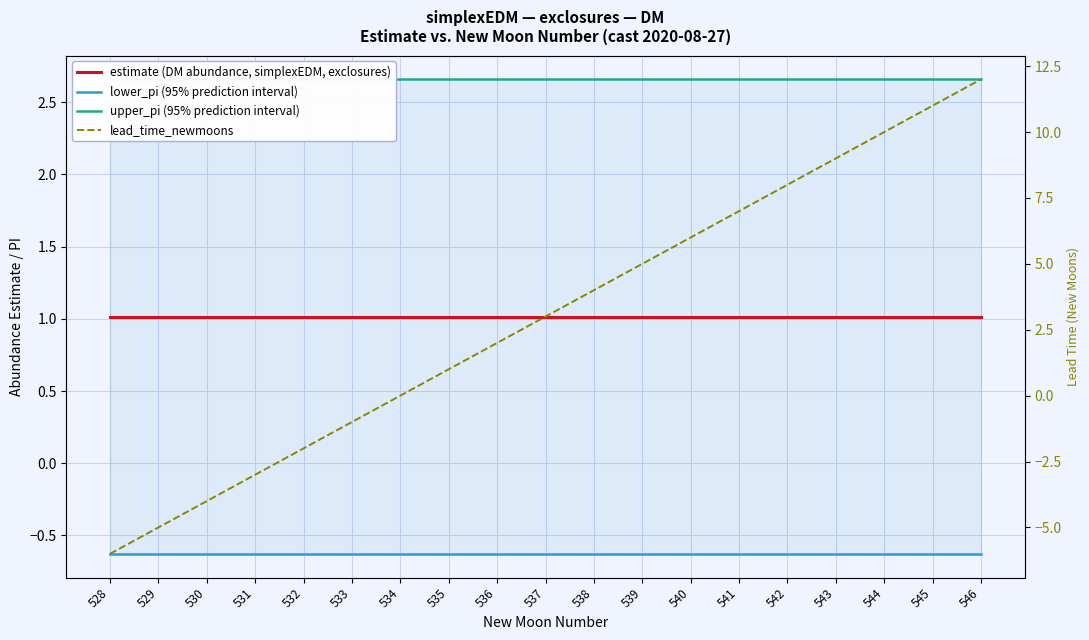

Reading left to right, extract all data points from this chart.

estimate (DM abundance, simplexEDM, exclosures): 528=1.0	529=1.0	530=1.0	531=1.0	532=1.0	533=1.0	534=1.0	535=1.0	536=1.0	537=1.0	538=1.0	539=1.0	540=1.0	541=1.0	542=1.0	543=1.0	544=1.0	545=1.0	546=1.0
lower_pi (95% prediction interval): 528=-0.6	529=-0.6	530=-0.6	531=-0.6	532=-0.6	533=-0.6	534=-0.6	535=-0.6	536=-0.6	537=-0.6	538=-0.6	539=-0.6	540=-0.6	541=-0.6	542=-0.6	543=-0.6	544=-0.6	545=-0.6	546=-0.6
upper_pi (95% prediction interval): 528=2.7	529=2.7	530=2.7	531=2.7	532=2.7	533=2.7	534=2.7	535=2.7	536=2.7	537=2.7	538=2.7	539=2.7	540=2.7	541=2.7	542=2.7	543=2.7	544=2.7	545=2.7	546=2.7
lead_time_newmoons: 528=-6.0	529=-5.0	530=-4.0	531=-3.0	532=-2.0	533=-1.0	534=0.0	535=1.0	536=2.0	537=3.0	538=4.0	539=5.0	540=6.0	541=7.0	542=8.0	543=9.0	544=10.0	545=11.0	546=12.0